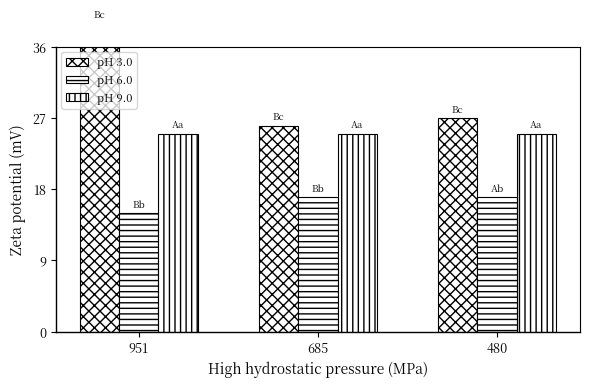

Reading right to left, extract all data points from this chart.

pH 3.0: 480=27	685=26	951=39
pH 6.0: 480=17	685=17	951=15
pH 9.0: 480=25	685=25	951=25